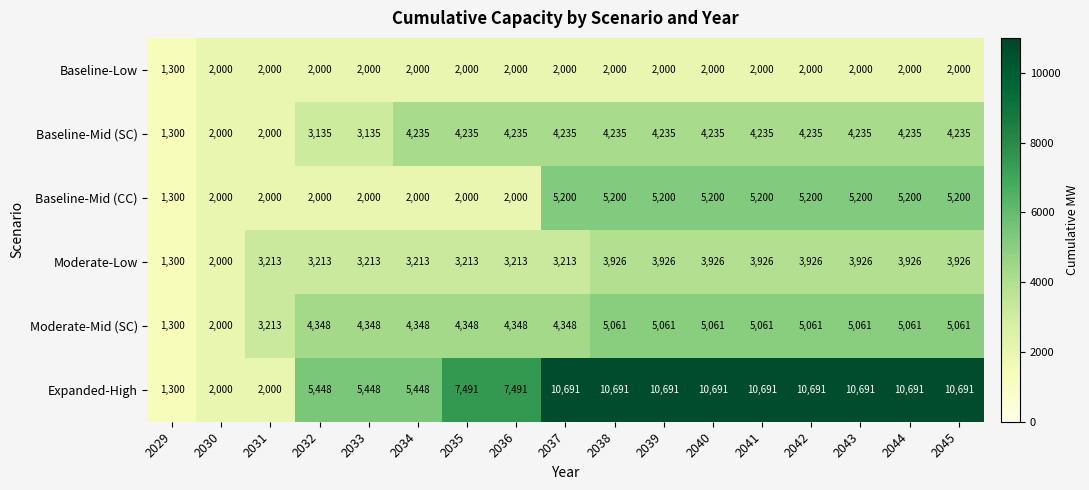

Count the number of data series in this chart.

6